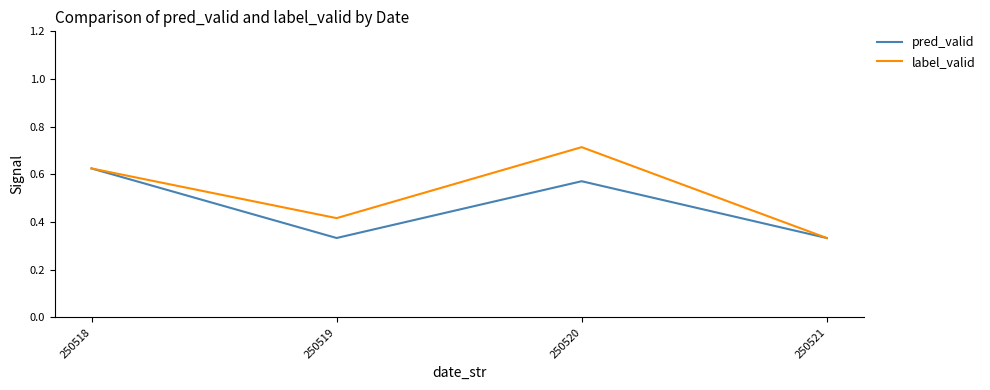

True or false: label_valid has more than 2 interior local peaks.

False